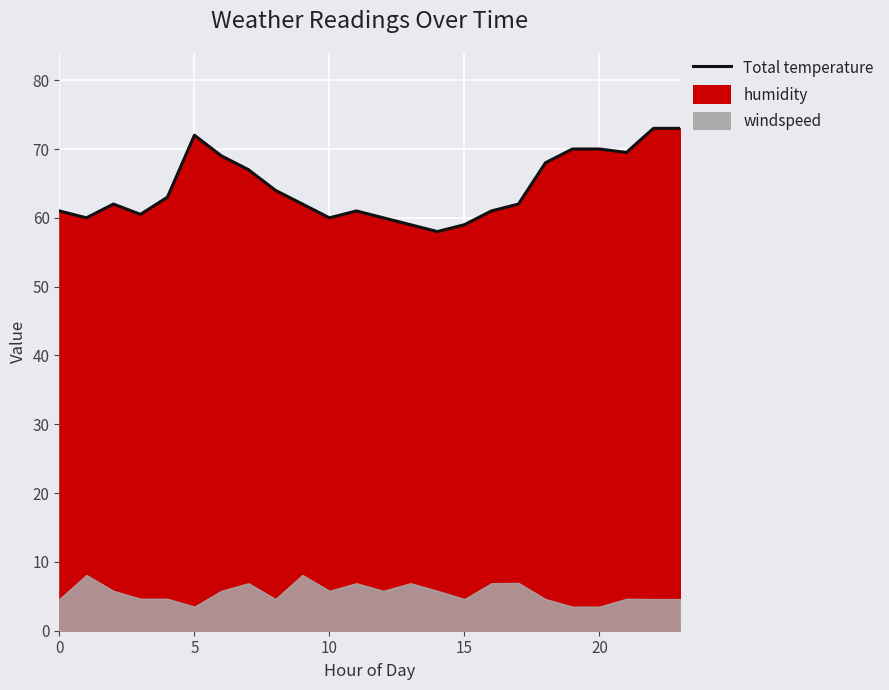

The chart shows a value of 17.2 at 13. True or false?

False